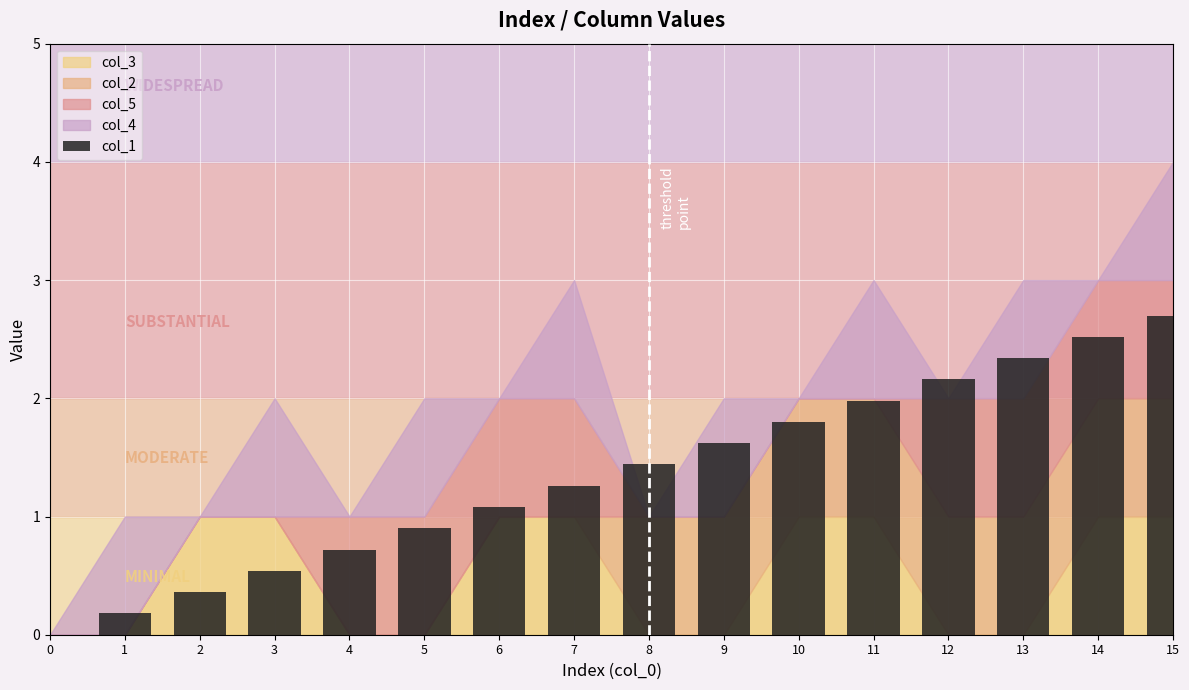

True or false: the data shows 4.5 at 15.

False